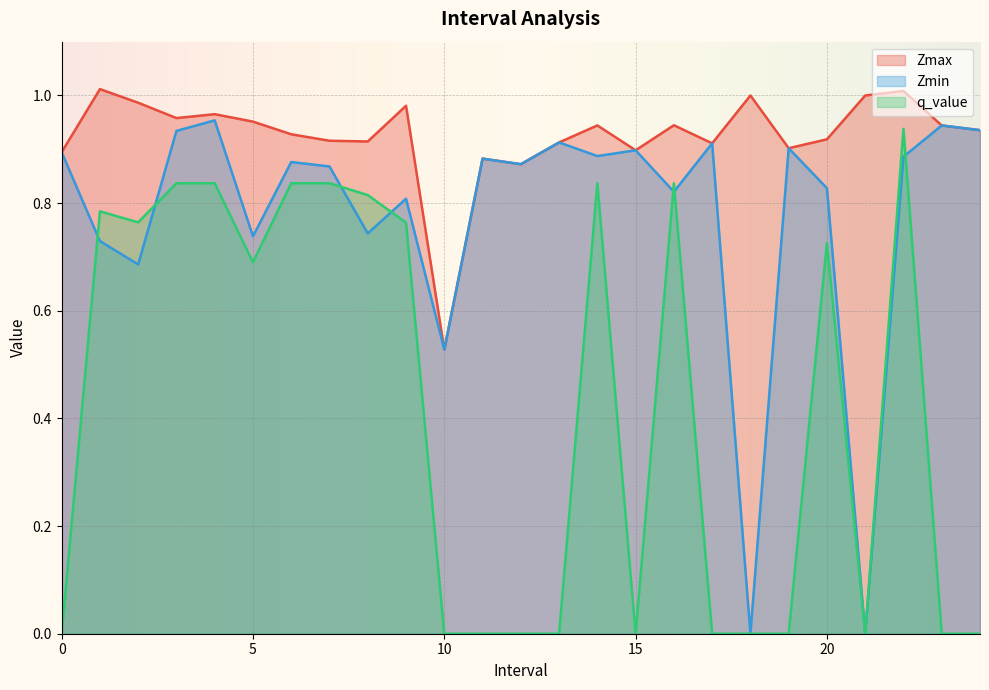

How many values in the q_value series exceed 0?

13